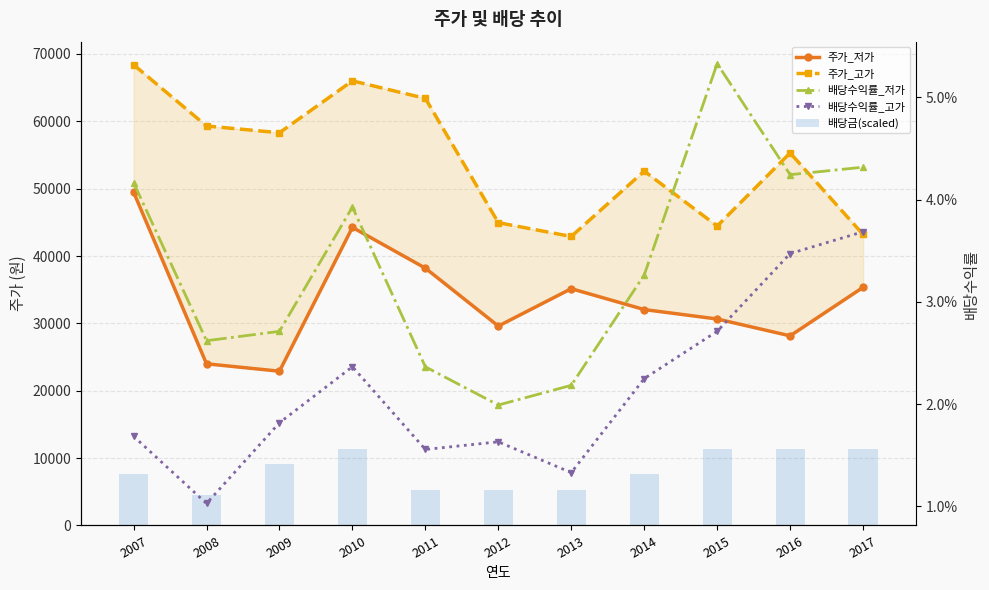

List the series in order of their peak value, lowest first.

배당수익률_고가, 배당수익률_저가, 배당금(scaled), 주가_저가, 주가_고가